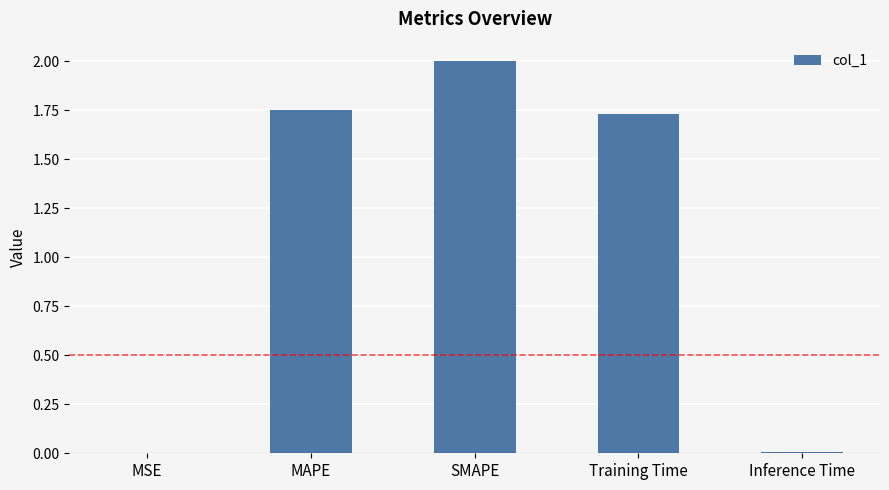

Are the bars horizontal?

No